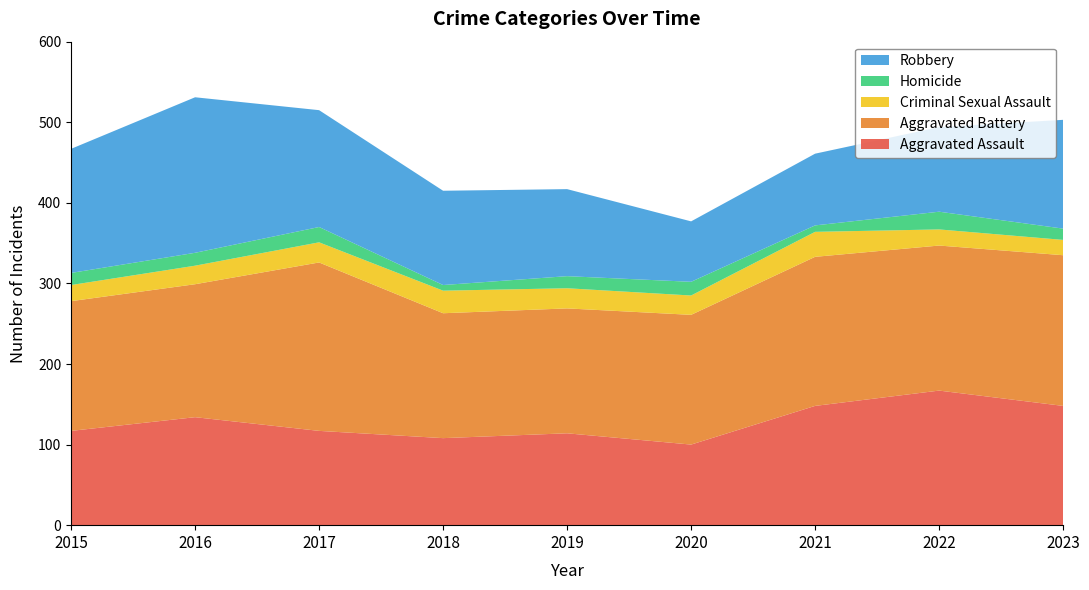

Reading right to left, what are all the values shown in this chart?

Aggravated Assault: 148	167	148	100	114	108	117	134	117
Aggravated Battery: 187	180	185	161	155	155	209	165	161
Criminal Sexual Assault: 19	20	31	24	25	28	25	23	20
Homicide: 14	22	8	17	15	7	19	16	15
Robbery: 135	105	89	75	108	117	145	193	154